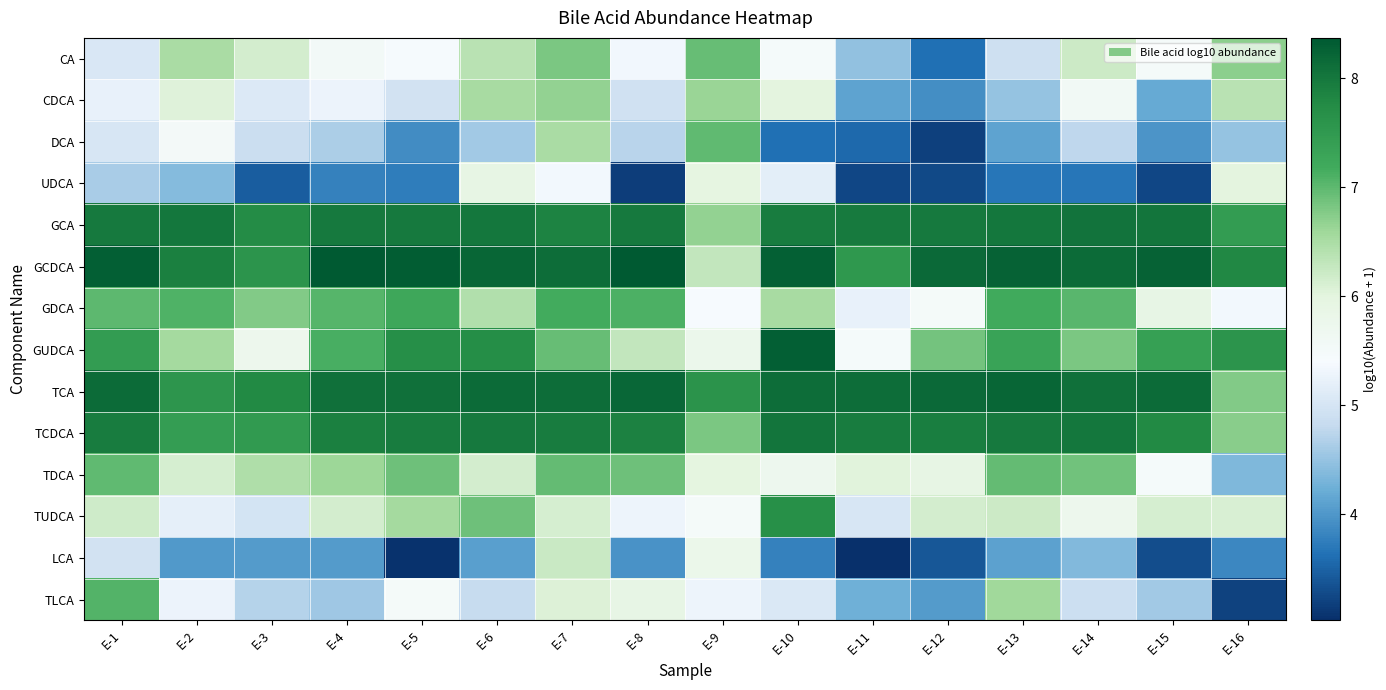

Rank the series at E-2 from lowest to highest value.

LCA, UDCA, TUDCA, TLCA, DCA, CDCA, TDCA, CA, GUDCA, GDCA, TCDCA, TCA, GCDCA, GCA